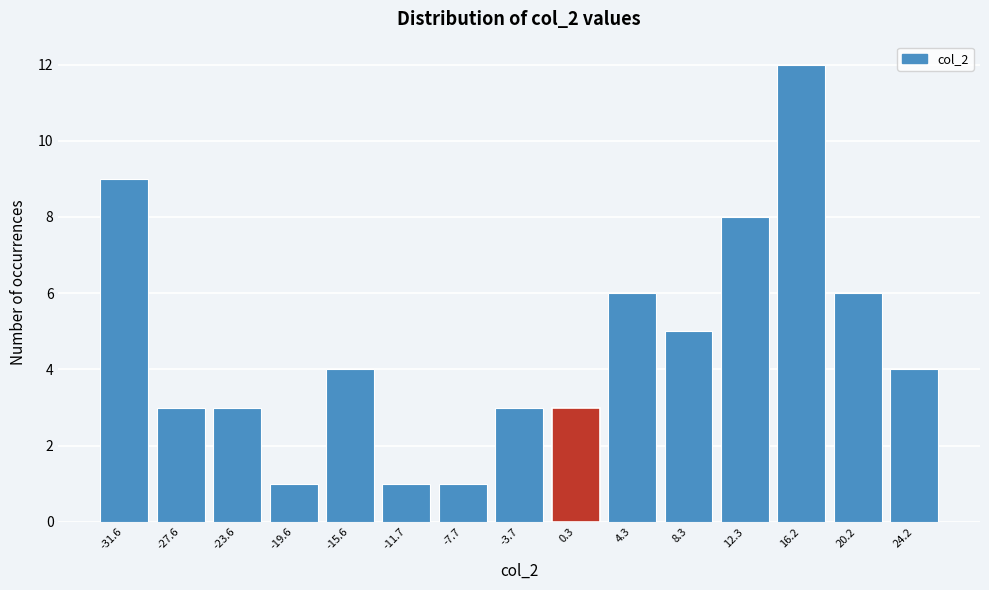

Reading left to right, transcribe this chart: for each bar, give the range it covers on the x-axis and its height. Neither the bar edges nor the heights are printed on the chart, so give them approximately, as read against the axes.

-33.5 to -29.5: 9
-29.5 to -25.5: 3
-25.5 to -21.5: 3
-21.5 to -17.5: 1
-17.5 to -13.5: 4
-13.5 to -9.5: 1
-9.5 to -5.5: 1
-5.5 to -1.5: 3
-1.5 to 2.5: 3
2.5 to 6.5: 6
6.5 to 10.5: 5
10.5 to 14.5: 8
14.5 to 18.0: 12
18.0 to 22.0: 6
22.0 to 26.0: 4